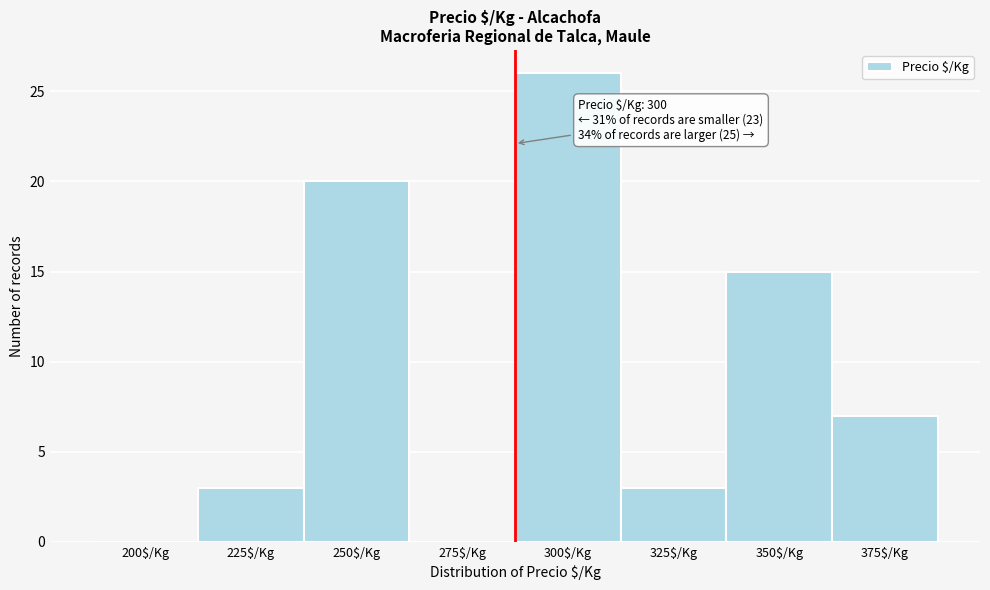

The value at 350$/Kg is 15. True or false?

True